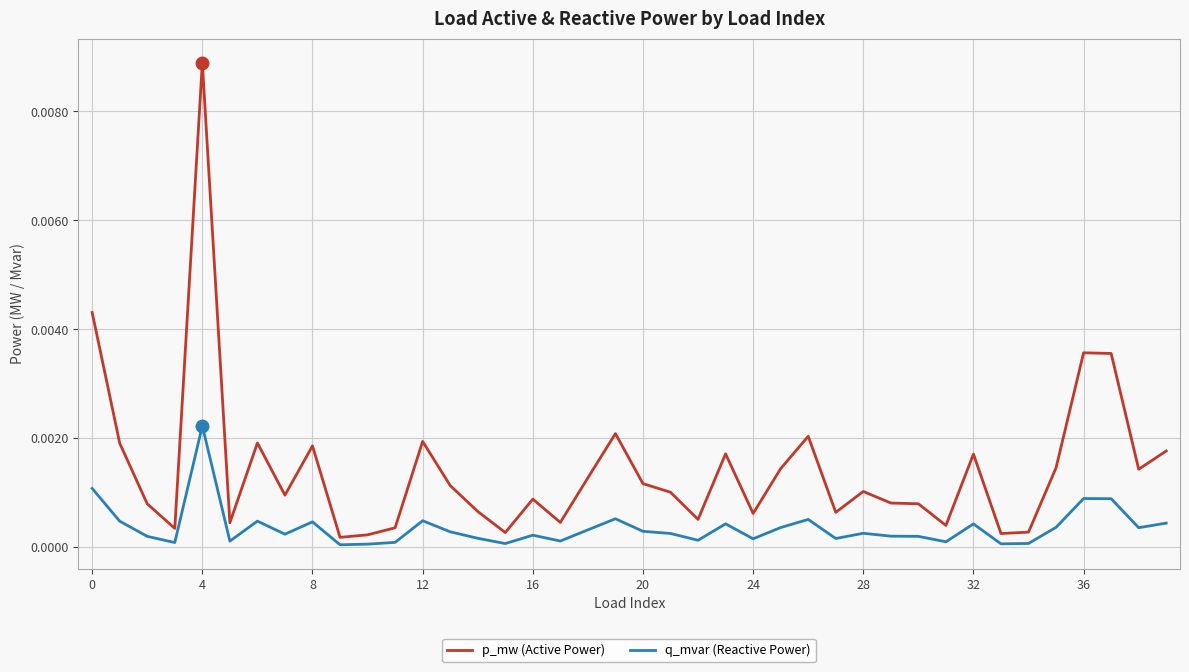

Which series has the largest range (max minus min)?

p_mw (Active Power)